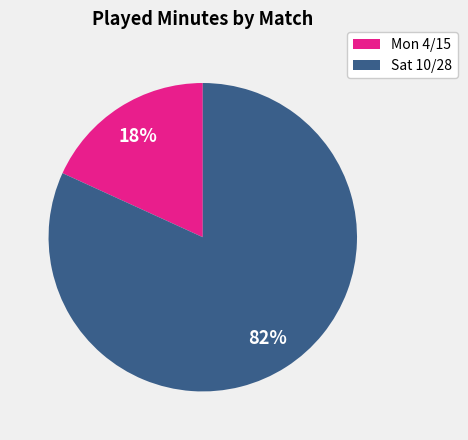

What is the largest slice in the pie chart?

Sat 10/28